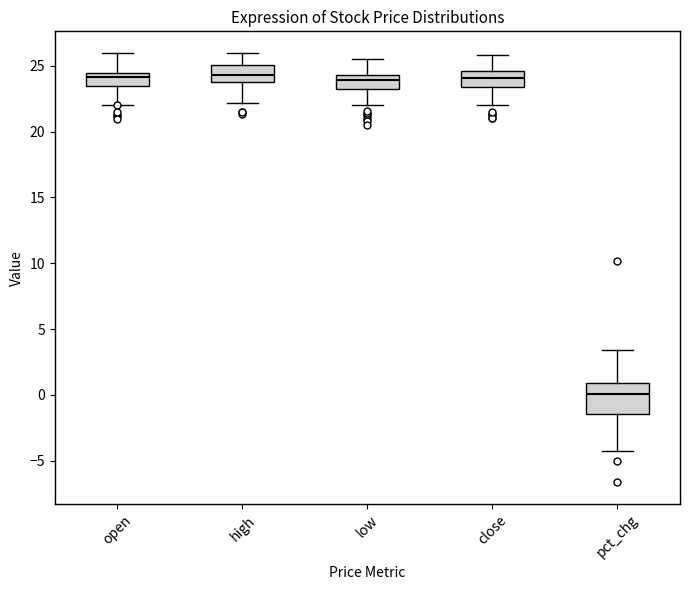

Reading left to right, transcribe this box plot: for each box, give where its median line is, the range the box spans, and where its two whiskers end, as read against the y-axis. The values are not printed on the chart, so give them approximately, as read against the axis.

open: median 24.0, box 23.5 to 24.5, whiskers 22.0 to 26.0
high: median 24.5, box 23.5 to 25.0, whiskers 22.0 to 26.0
low: median 24.0, box 23.5 to 24.5, whiskers 22.0 to 25.5
close: median 24.0, box 23.5 to 24.5, whiskers 22.0 to 26.0
pct_chg: median 0.0, box -1.5 to 1.0, whiskers -4.5 to 3.5